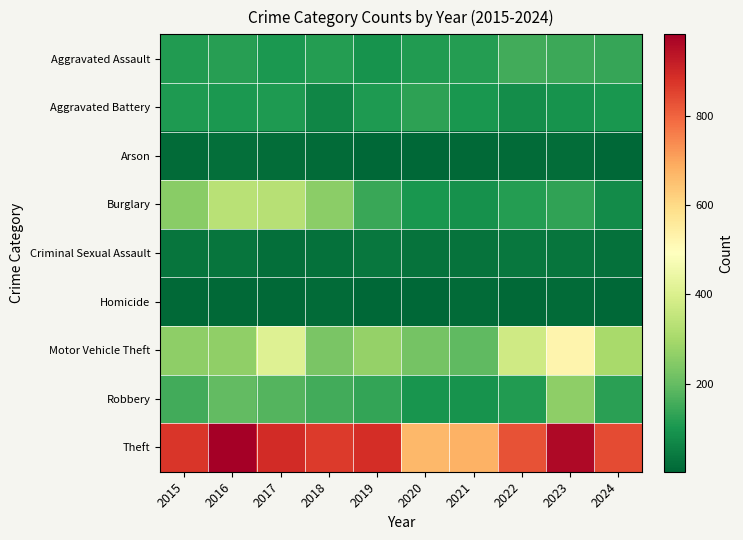

Which series changed the most between 2016 and 2023?

Motor Vehicle Theft